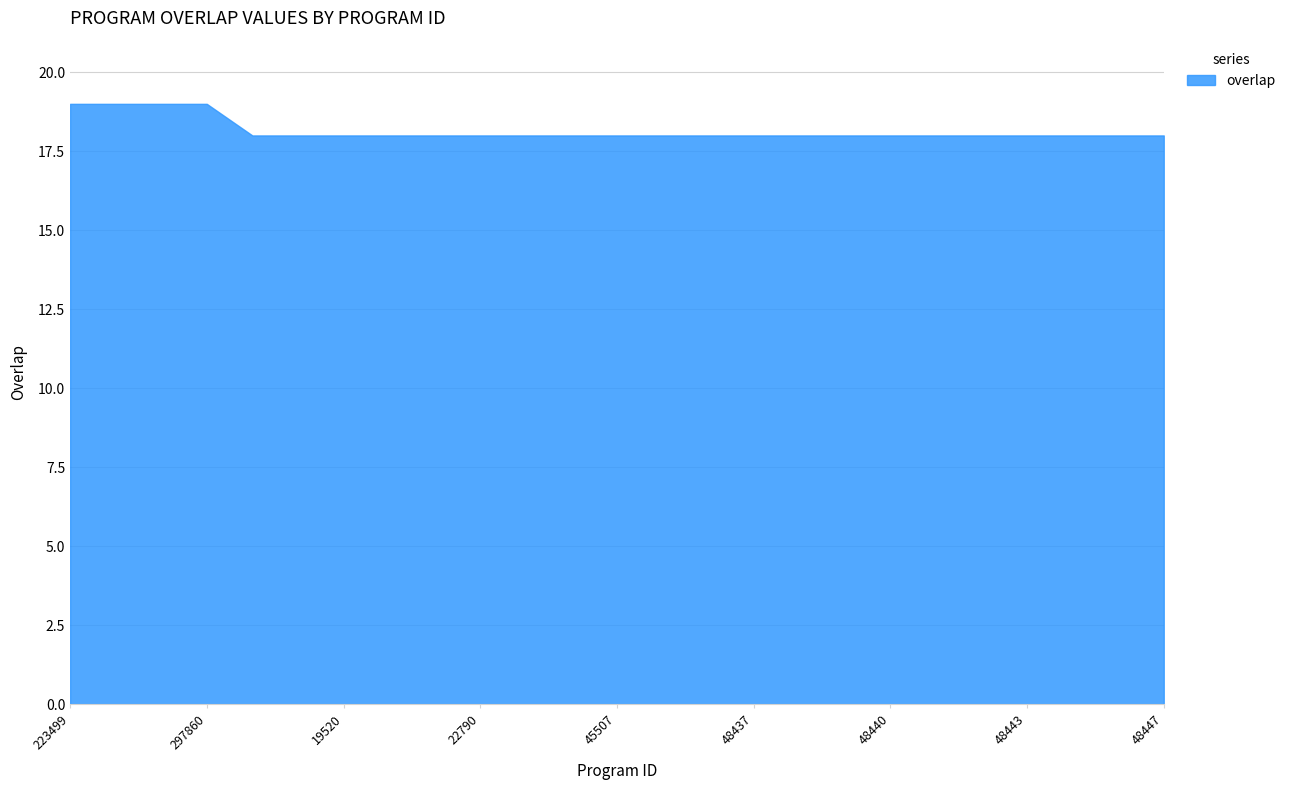

Which category has the highest value across all series?

223499